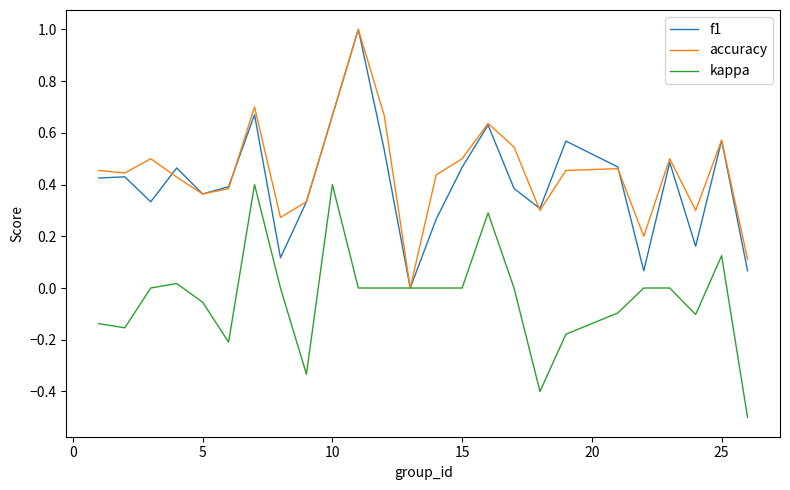

How many positive values does the accuracy series have?

24